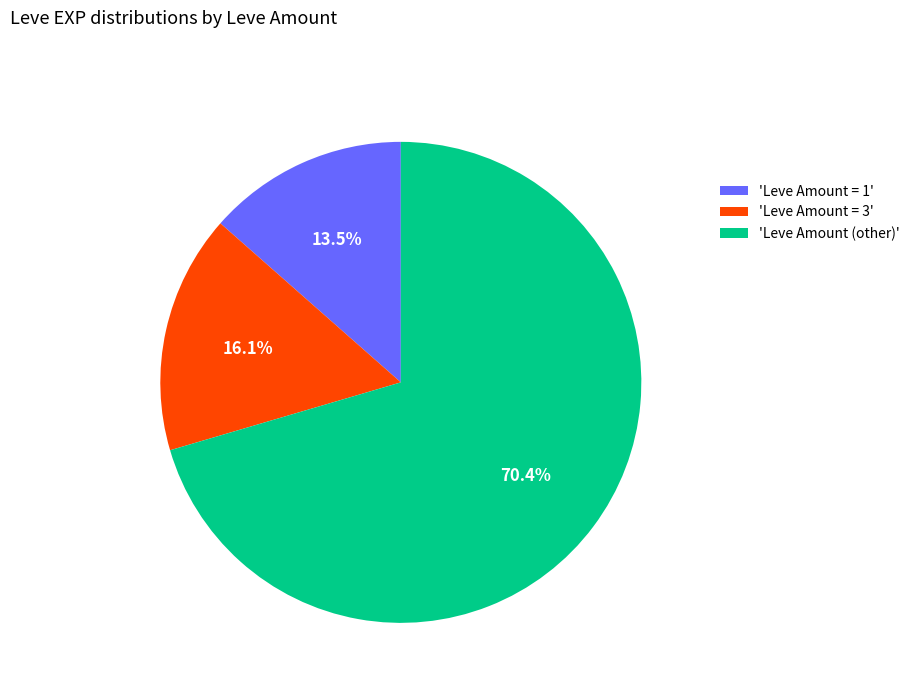

Combined, do 'Leve Amount = 1' and 'Leve Amount (other)' account for over 50%?

Yes